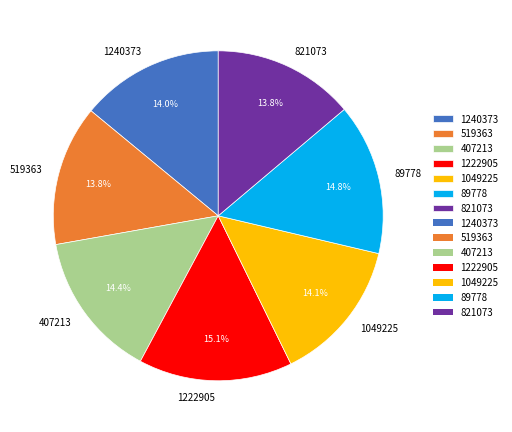

Do 89778 and 821073 together represent more than half of the pie?

No